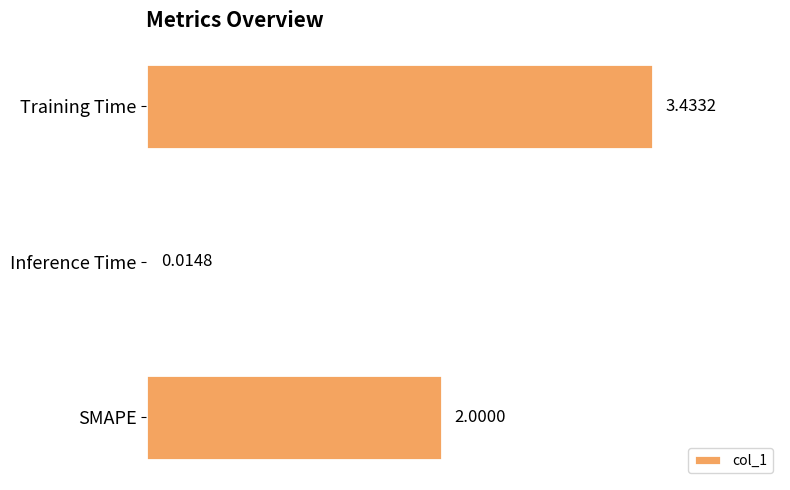

What is the difference between the values at SMAPE and Training Time?

1.4